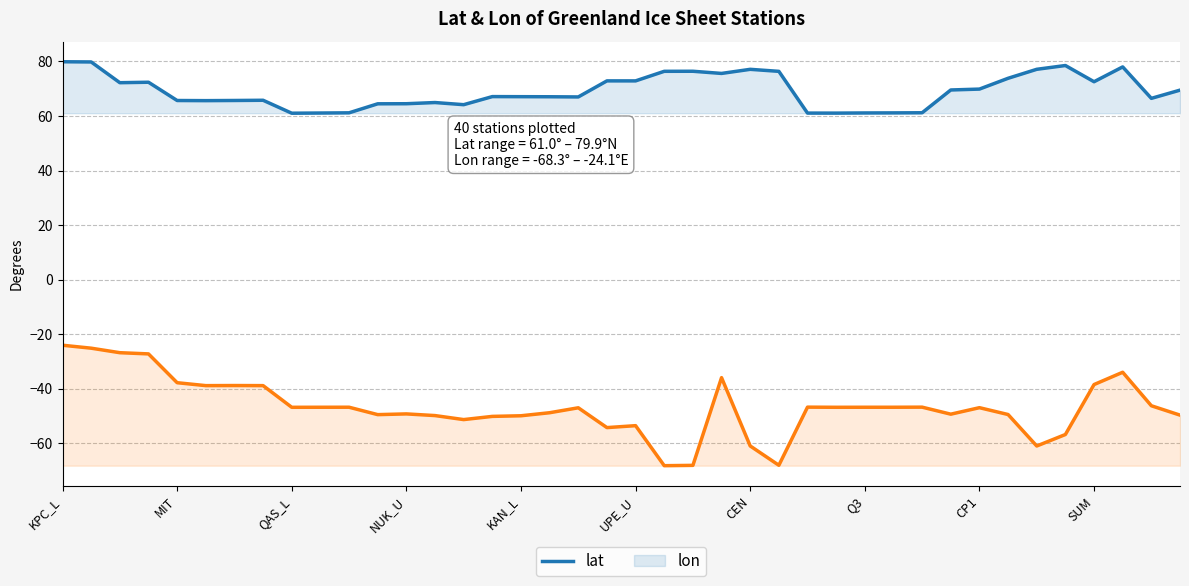

True or false: lon and lat cross at least once.

False